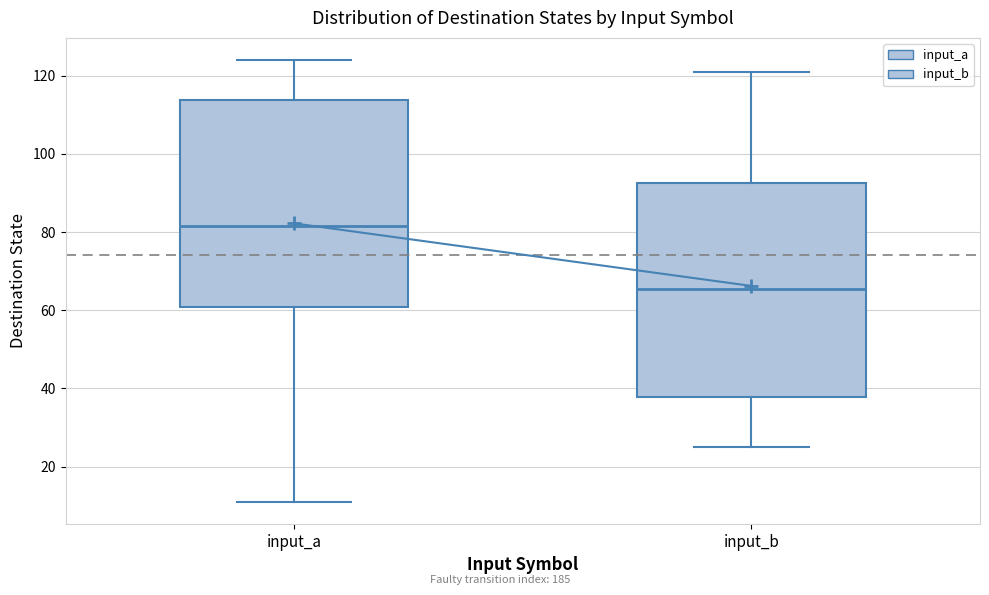

Where is the upper edge of the box for input_b on the y-axis? The values are not printed on the chart, so give them approximately, as read against the axis.

92